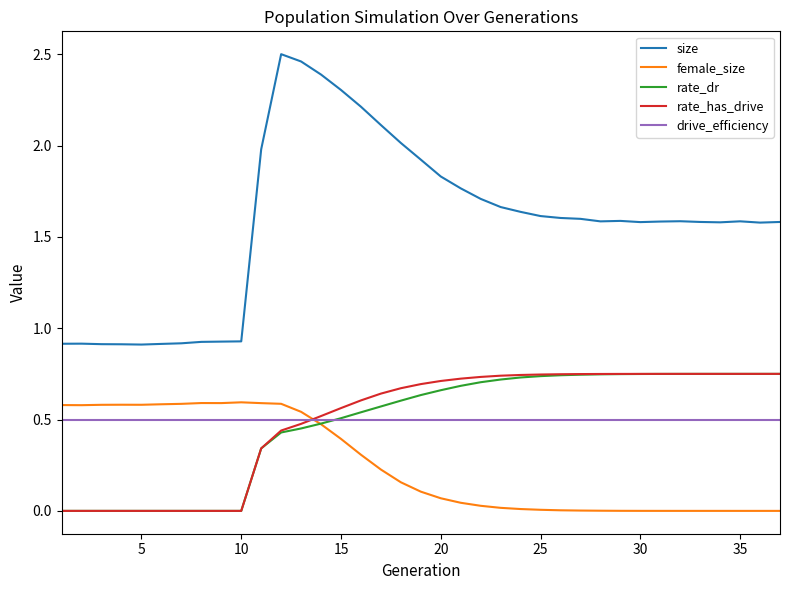

Which series has the largest range (max minus min)?

size